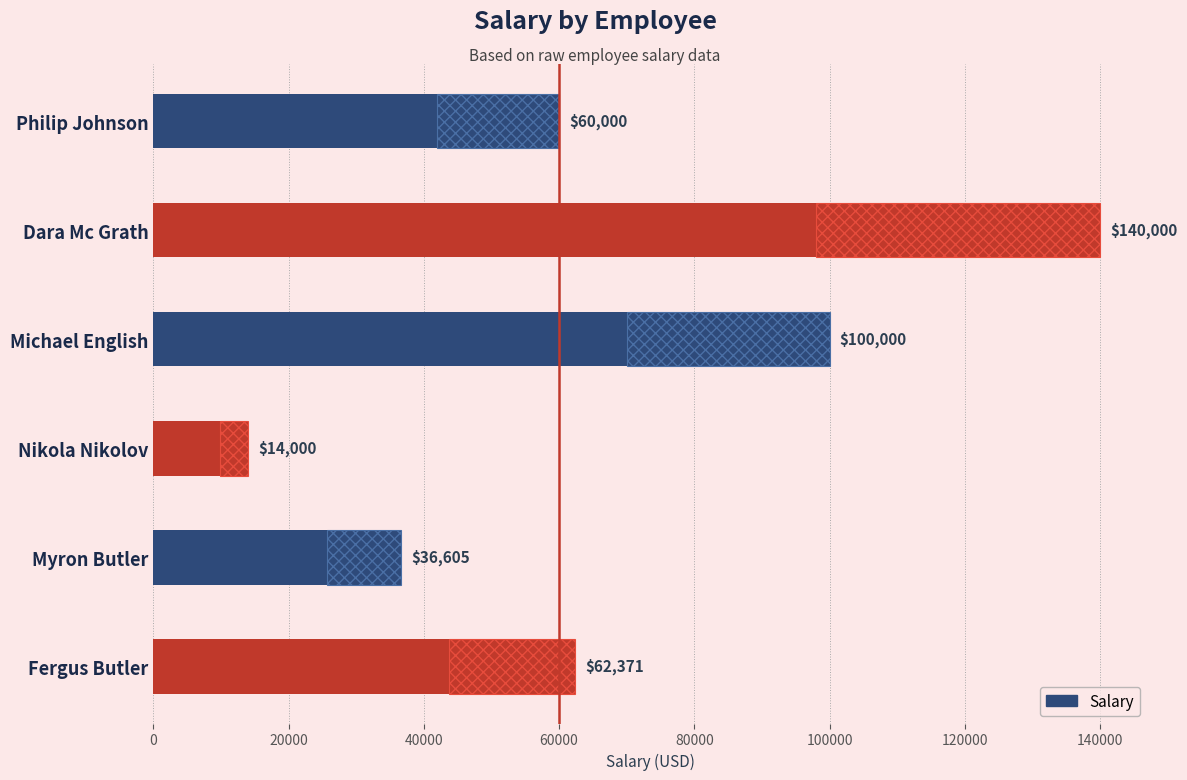

What is the average value?

68829.4